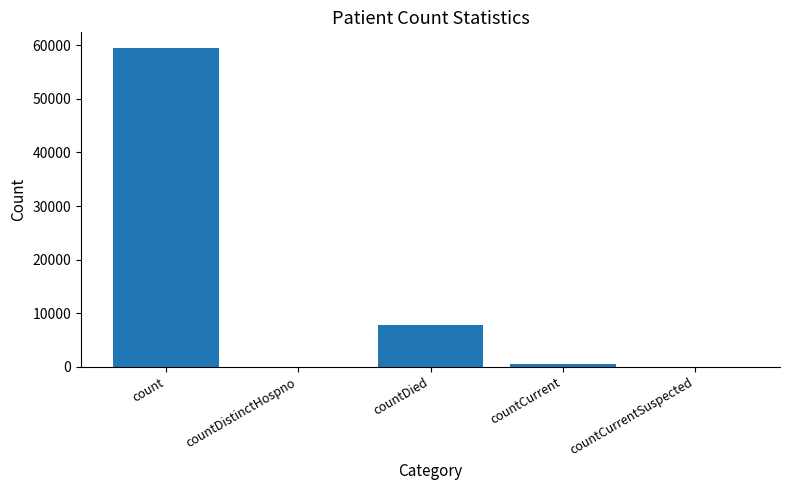

How many series are shown in this chart?

1